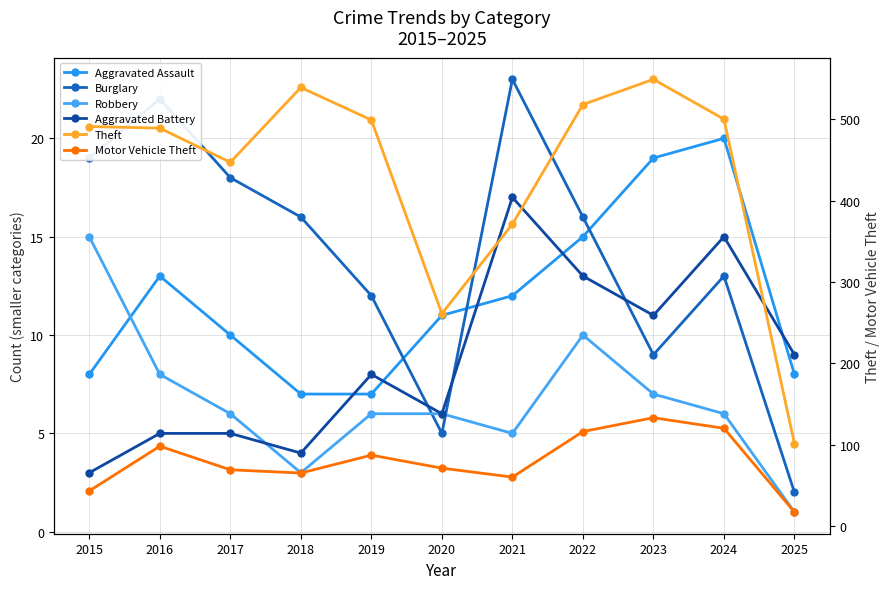

How many interior local peaks does the Motor Vehicle Theft series have?

3